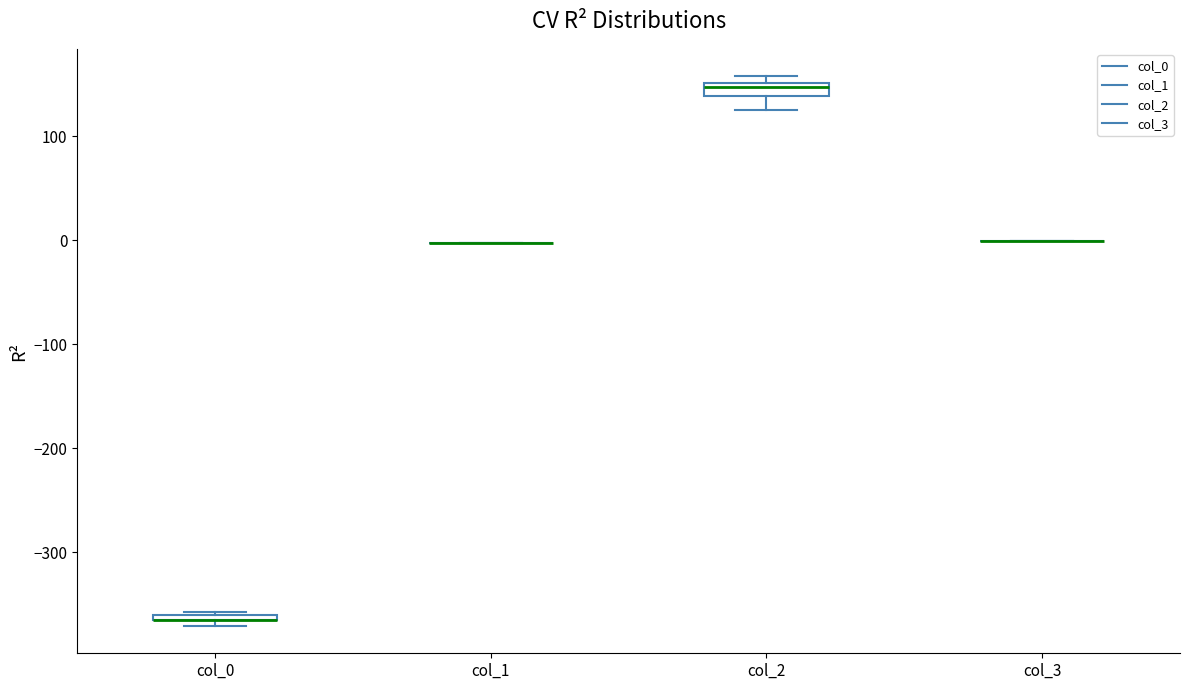

Where is the upper edge of the box for col_2 on the y-axis? The values are not printed on the chart, so give them approximately, as read against the axis.

150